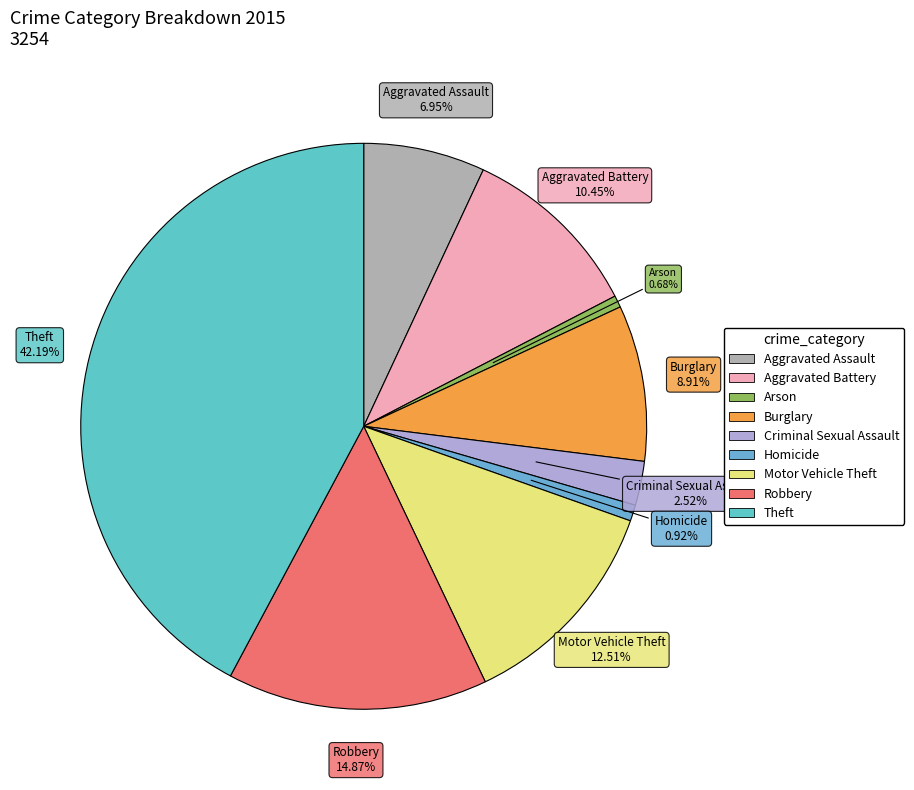

To the nearest percent, what is the difference between the Aggravated Assault and Burglary slice percentages?

2%